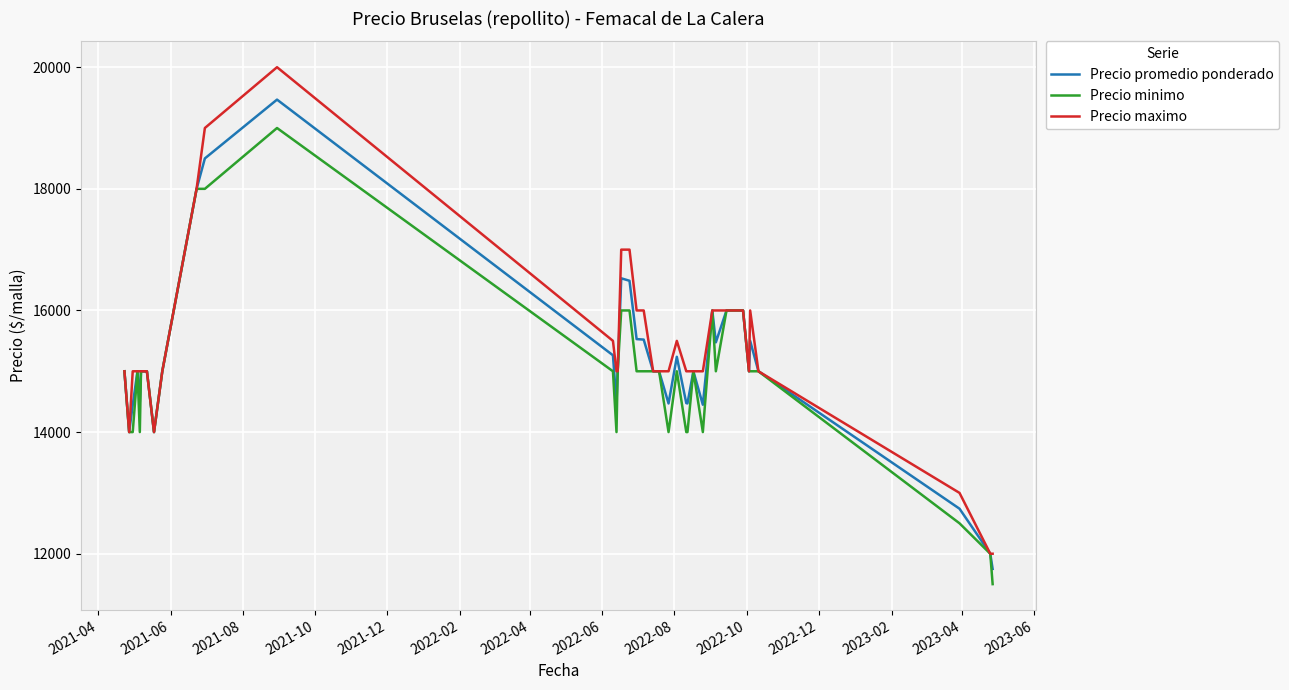

Which series has the largest range (max minus min)?

Precio maximo